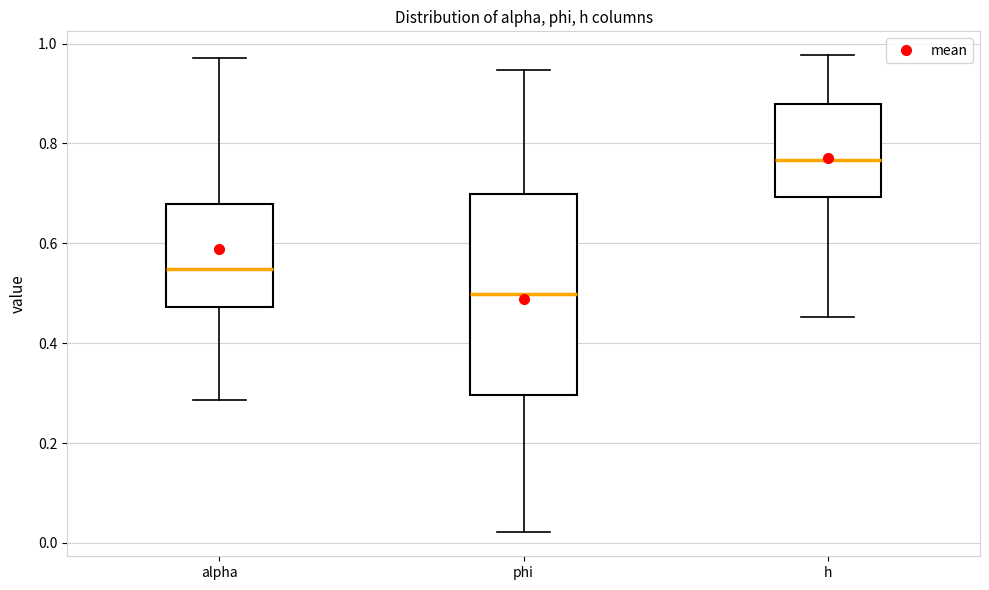

Where does the upper whisker of the box for h end on the y-axis? The values are not printed on the chart, so give them approximately, as read against the axis.

0.98